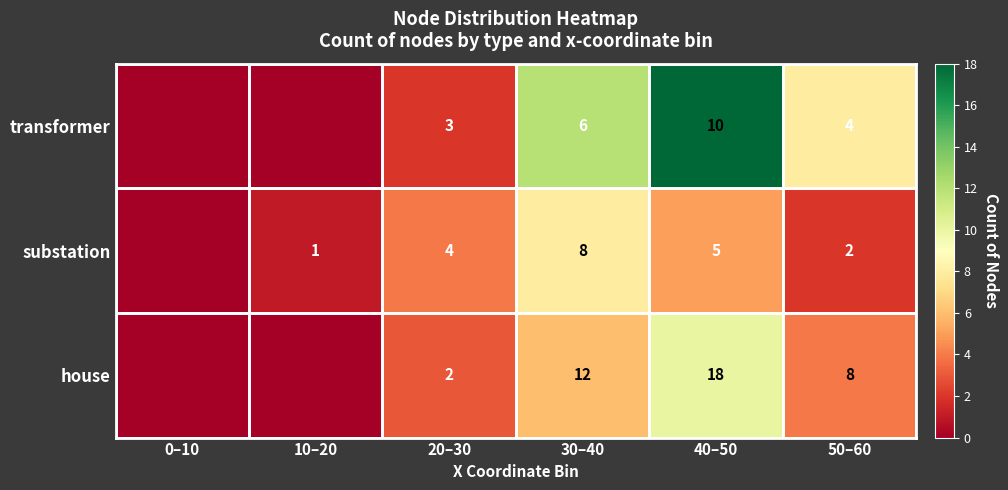

Is it true that transformer equals 19 at 30–40?

False